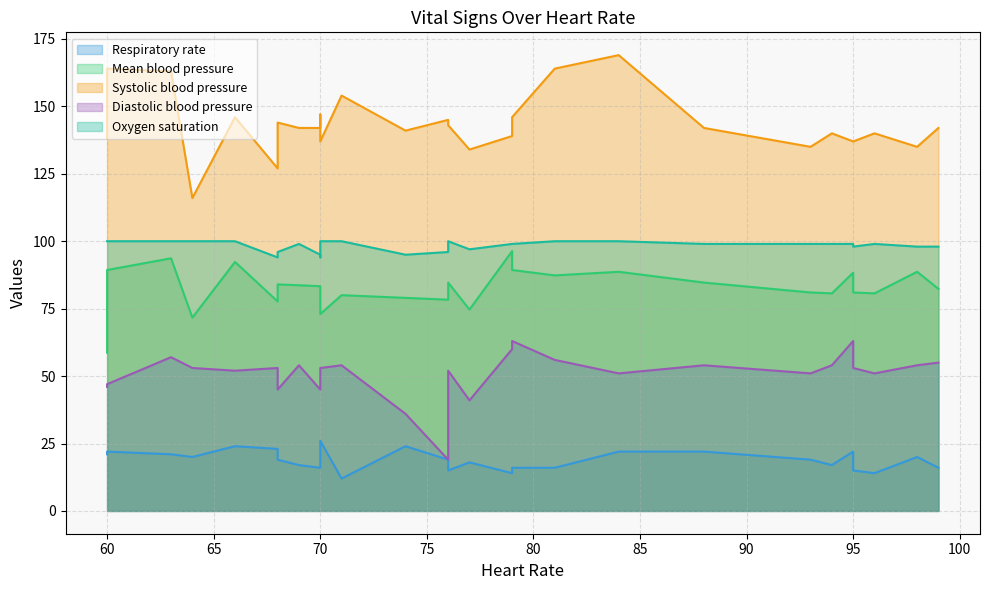

At which label does Oxygen saturation reach its peak?

64